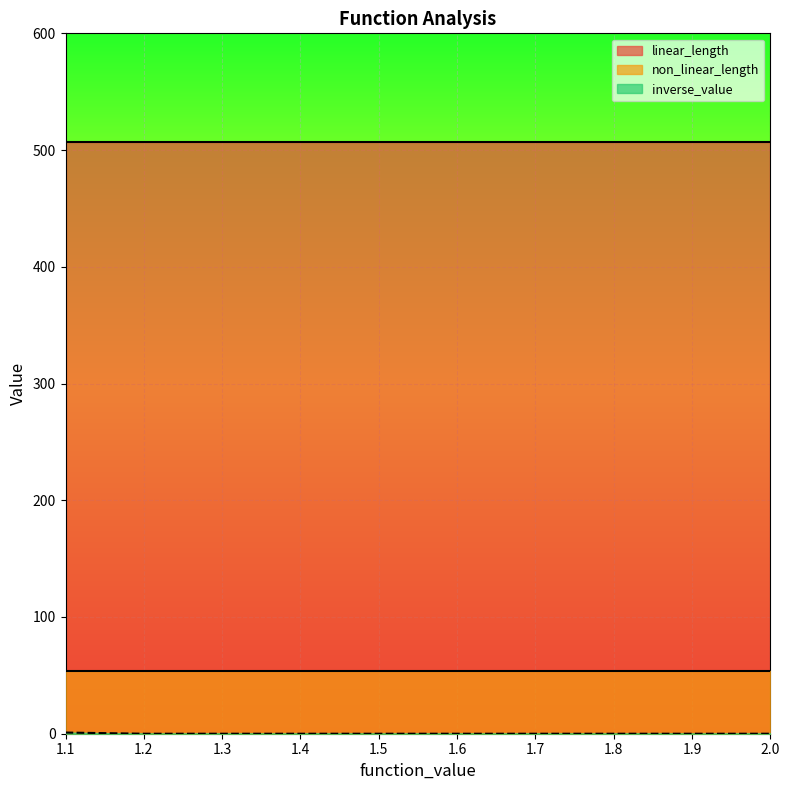

How many series are shown in this chart?

3